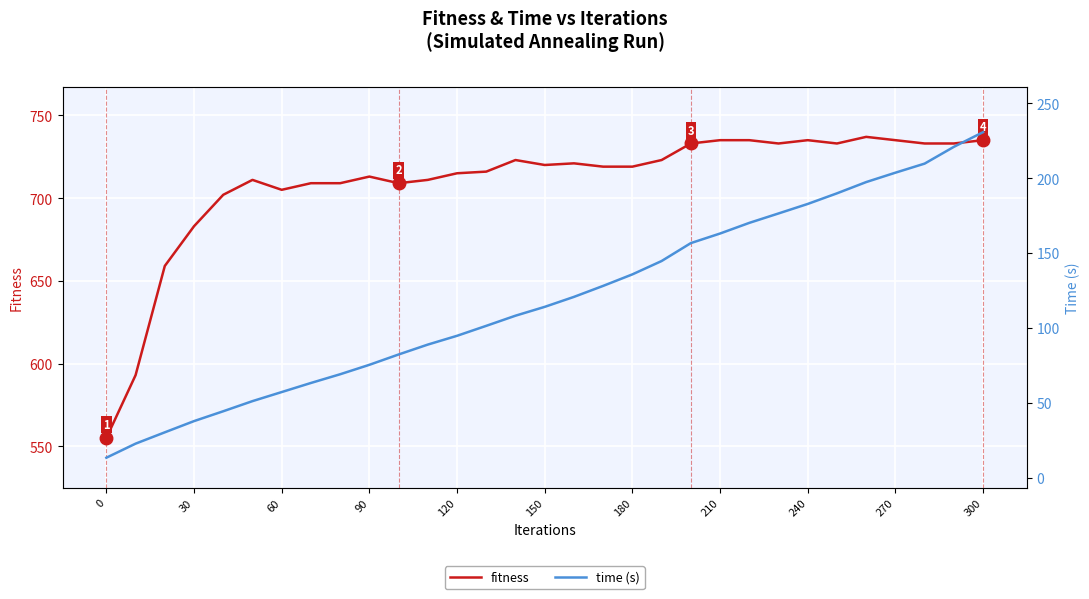

Reading left to right, extract all data points from this chart.

fitness: 555.0	593.0	659.0	683.0	702.0	711.0	705.0	709.0	709.0	713.0	709.0	711.0	715.0	716.0	723.0	720.0	721.0	719.0	719.0	723.0	733.0	735.0	735.0	733.0	735.0	733.0	737.0	735.0	733.0	733.0	735.0
time (s): 13.3	22.7	30.3	37.7	44.3	51.1	57.1	63.2	69.0	75.3	82.2	88.8	94.7	101.4	108.1	114.0	120.7	128.0	135.7	144.6	156.6	163.0	170.1	176.4	182.7	189.8	197.3	203.6	209.7	220.9	230.7